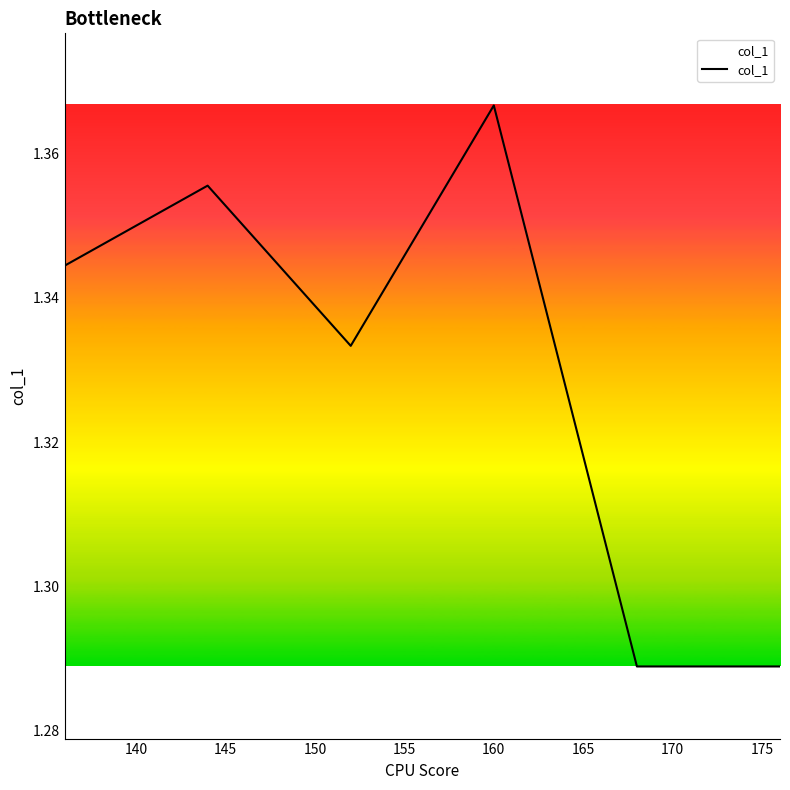

How many values are between 1 and 2?

6